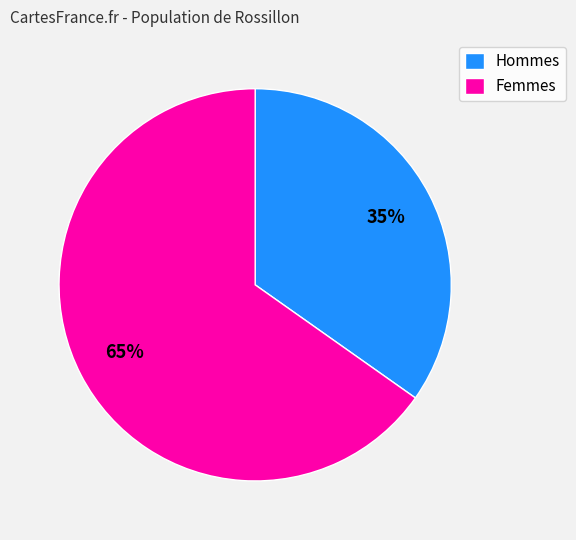

Is there a majority slice in this chart?

Yes